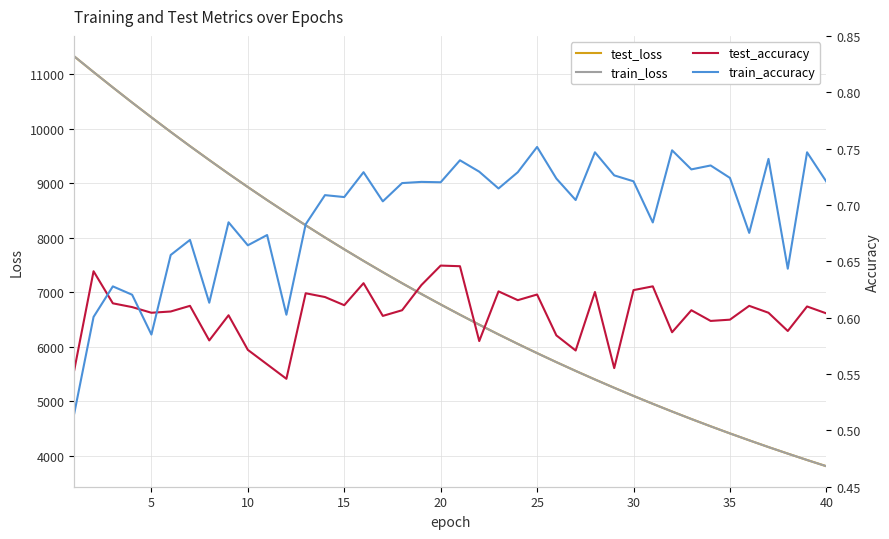

How many lines are shown in the chart?

4